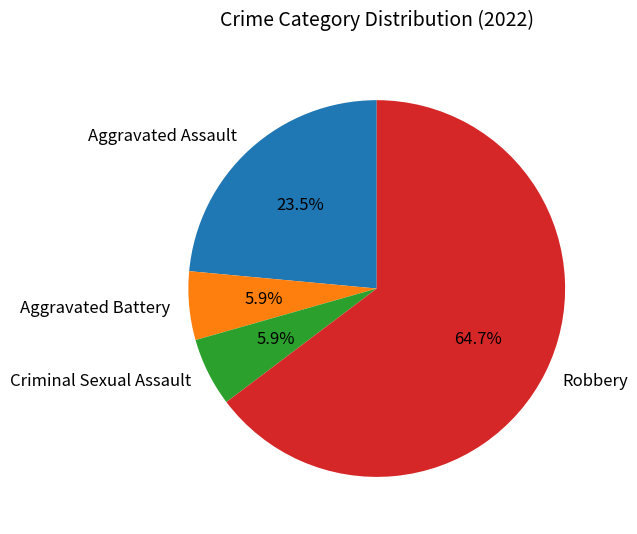

Do Aggravated Battery and Robbery together represent more than half of the pie?

Yes